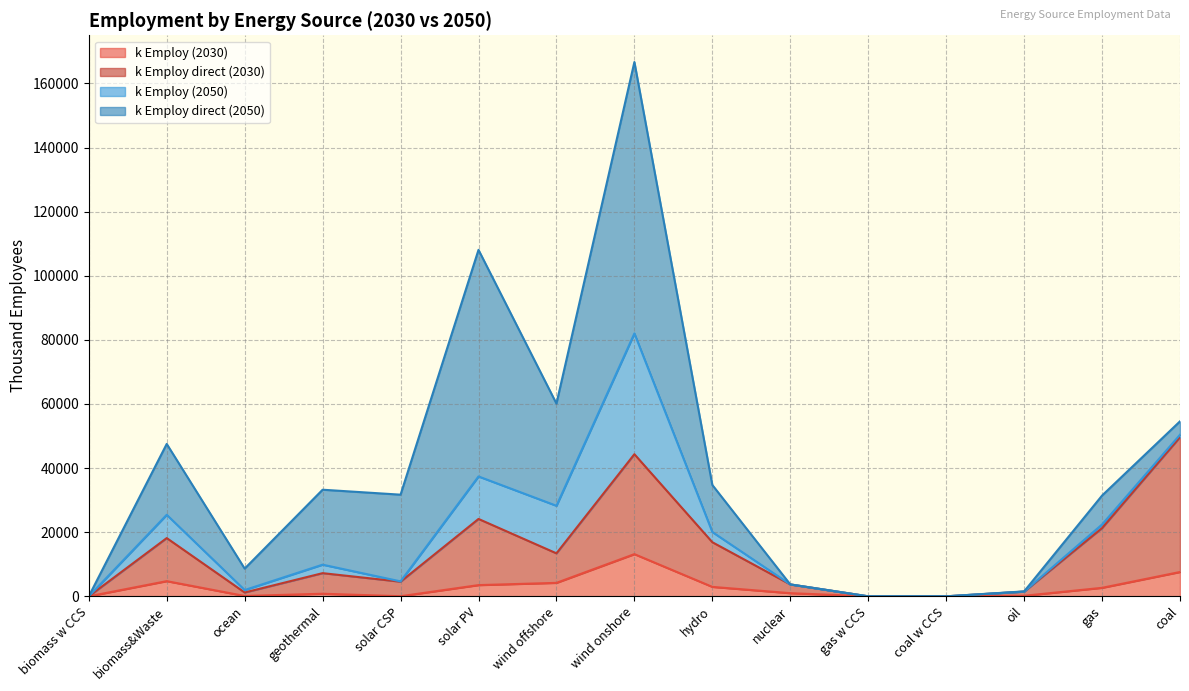

What are all the series names shown in the legend?

k Employ (2030), k Employ direct (2030), k Employ (2050), k Employ direct (2050)